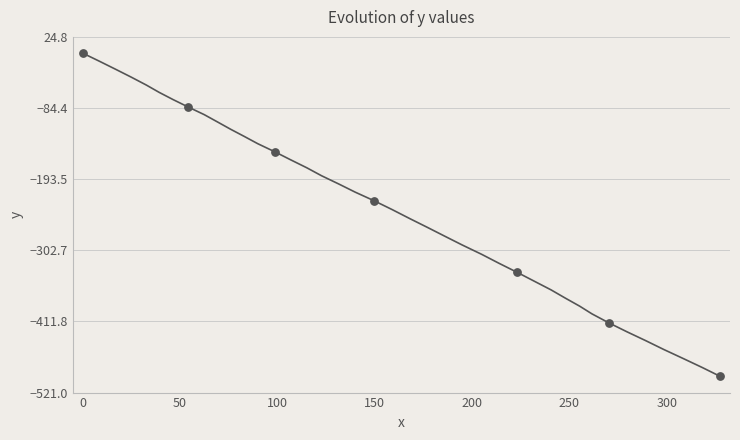

What is the minimum value shown in the chart?

-496.2